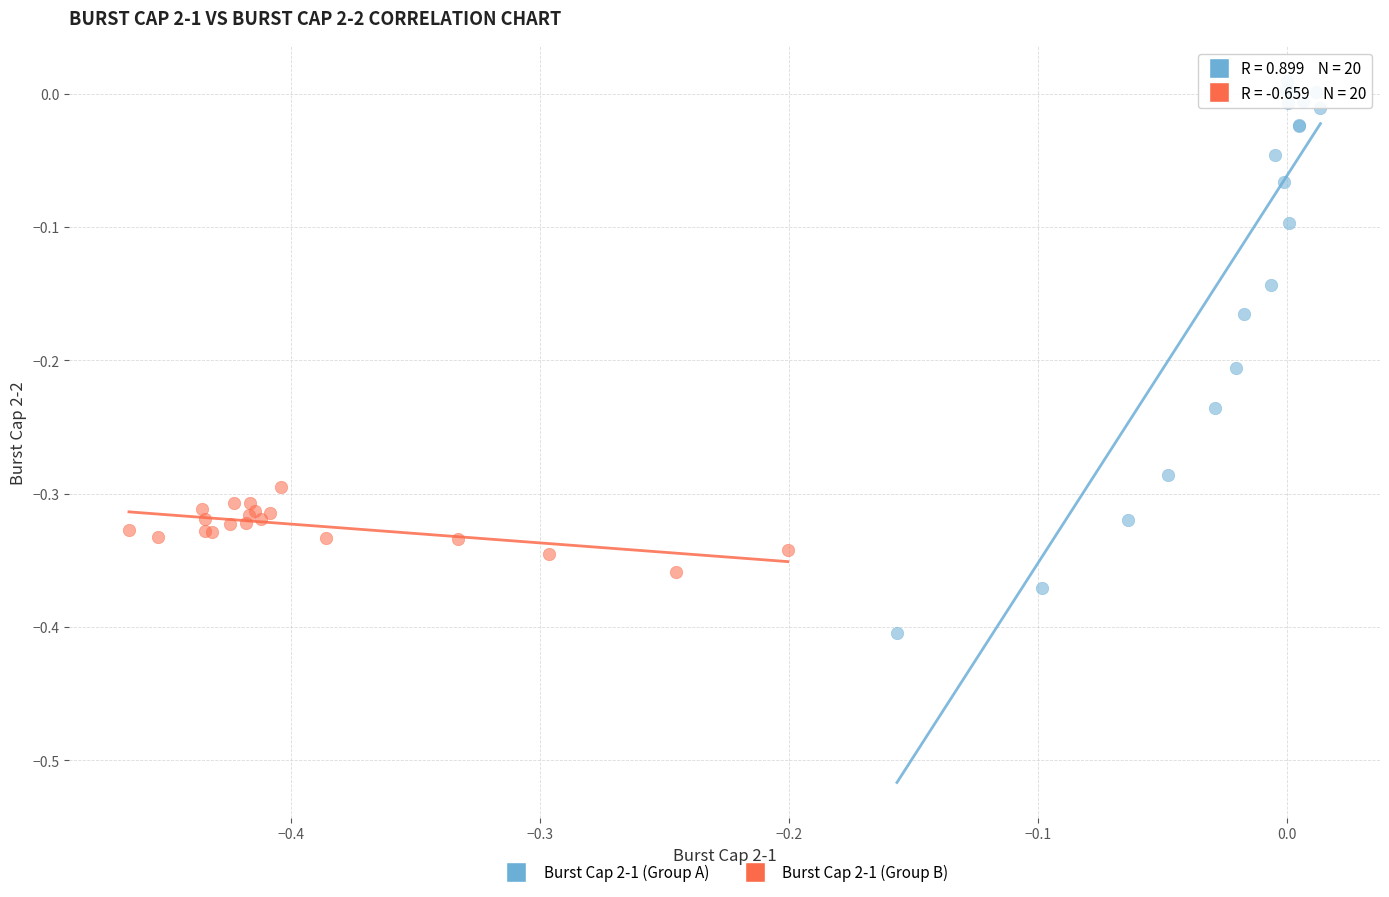

Which series has the largest Y range (max minus min)?

Burst Cap 2-1 (Group A)